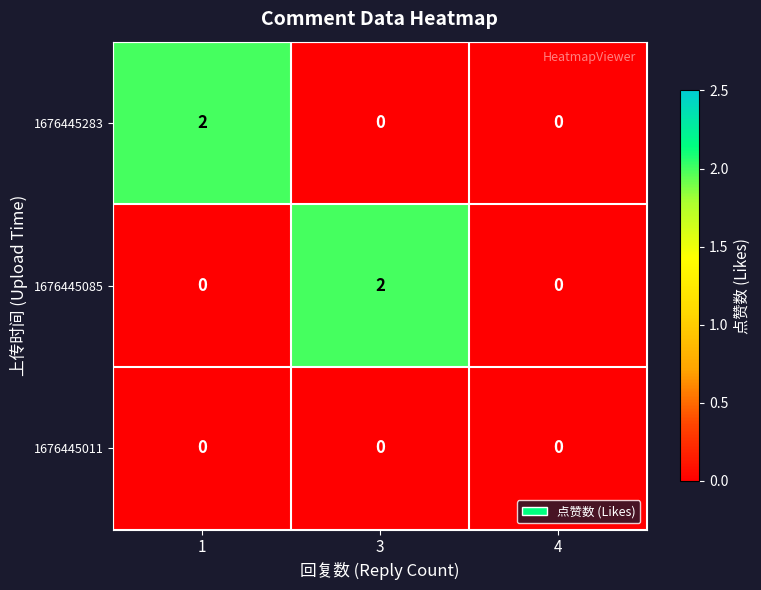

True or false: 1676445085 has a value of 0 at 4.

True